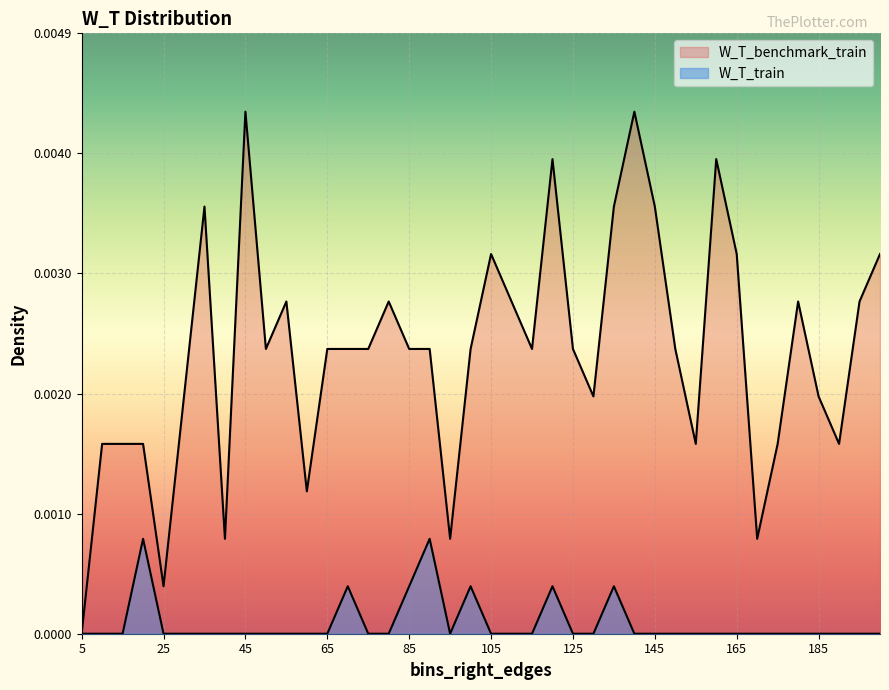

Which series changed the most between 65 and 180?

W_T_benchmark_train